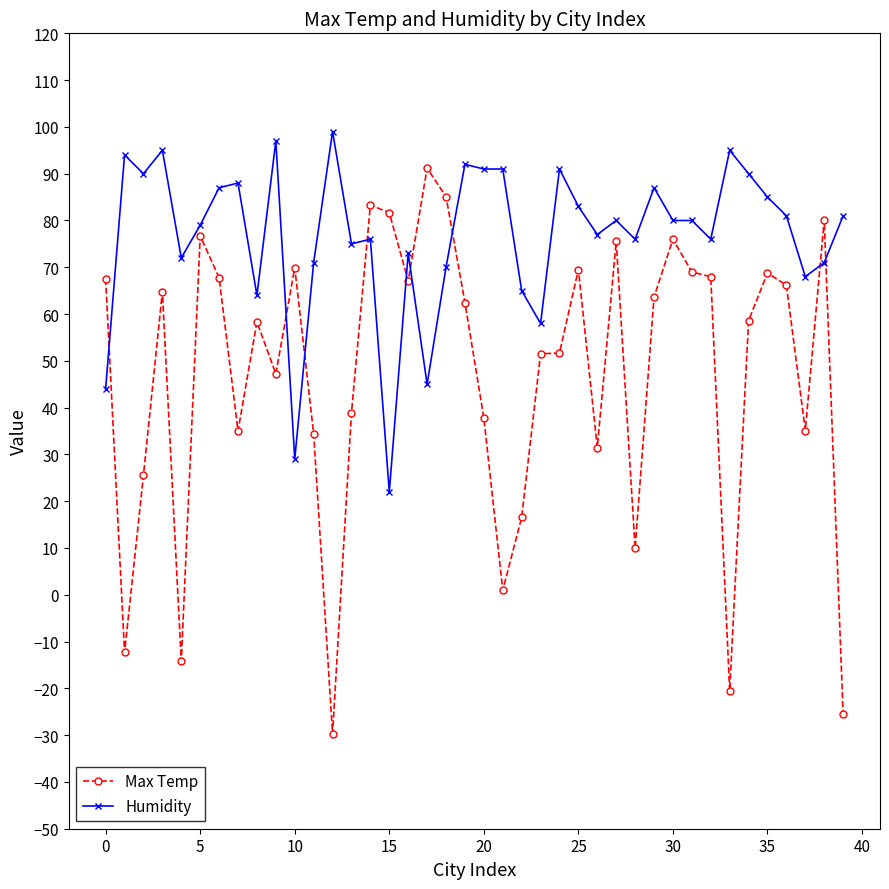

What is the value of the Humidity point at the 9th from the left?

64.0